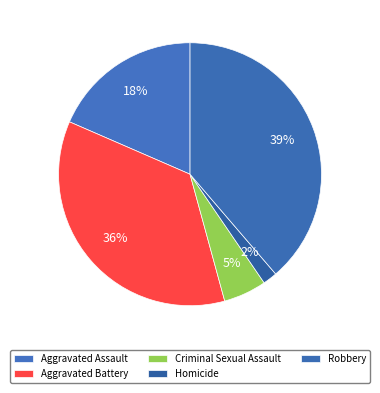

Is there a majority slice in this chart?

No